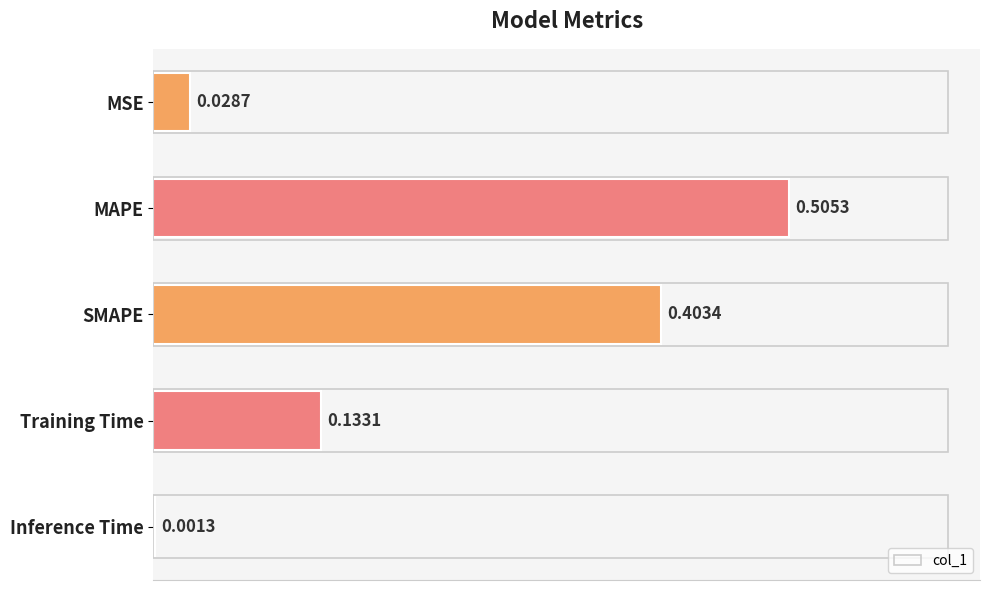

Between SMAPE and MAPE, which is larger?

MAPE